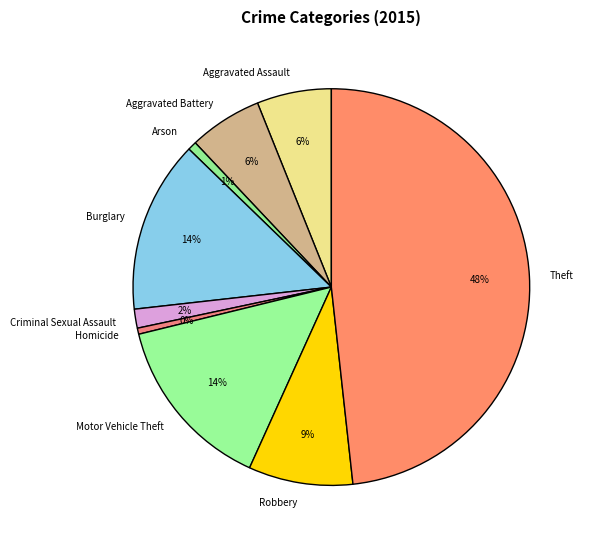

The Aggravated Battery slice represents 1% of the pie. True or false?

False